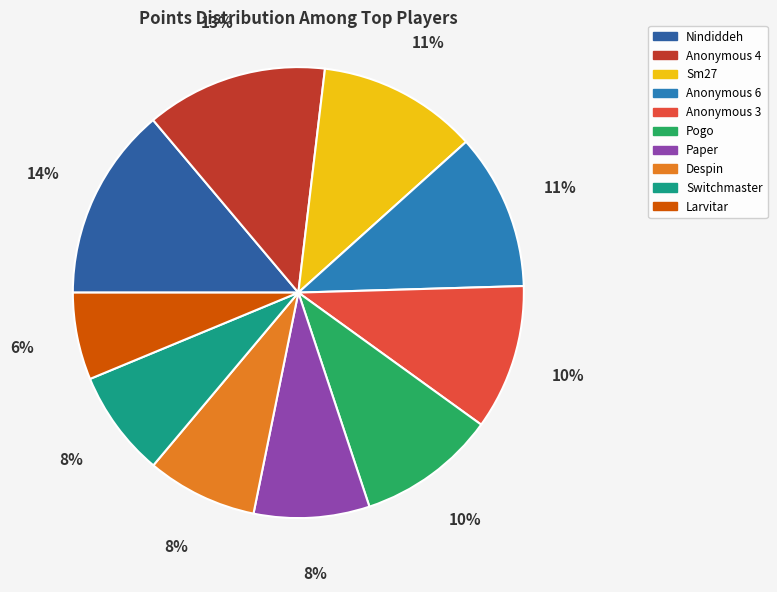

What is the total percentage of Nindiddeh and Anonymous 3?

24.3%